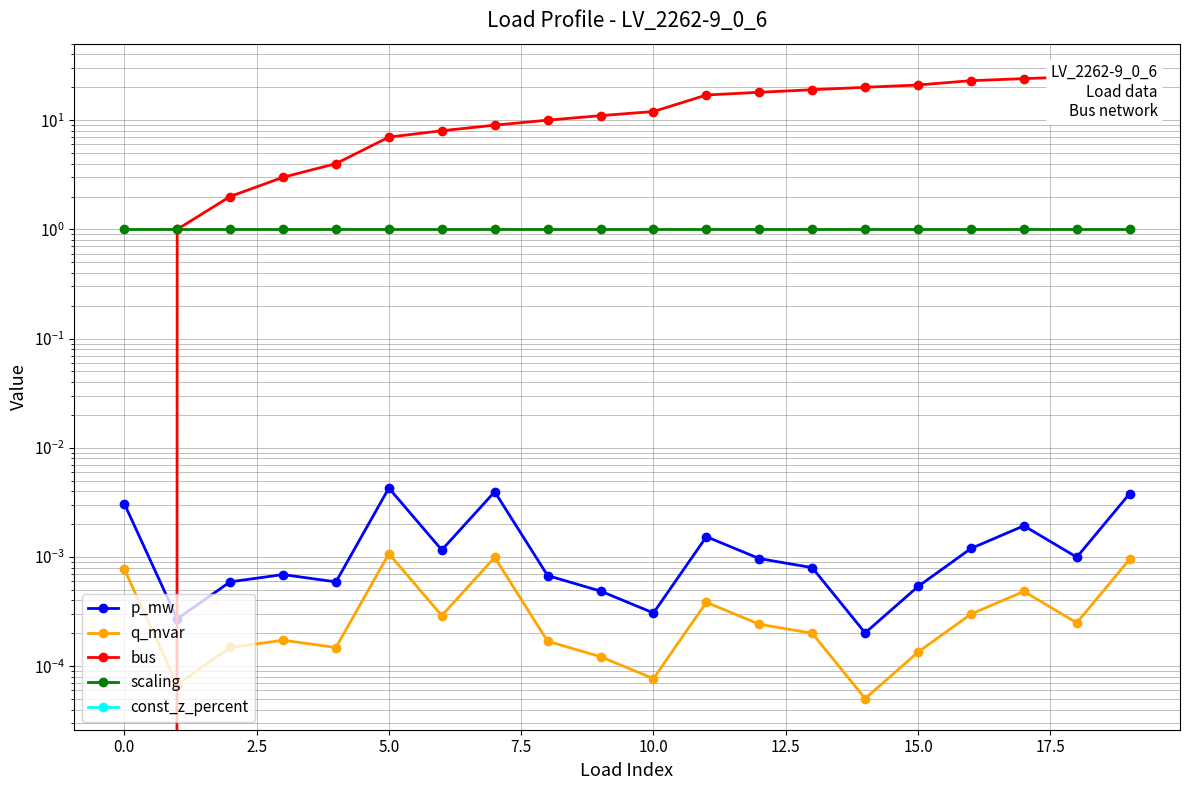

Which series has the largest total across all categories?

bus